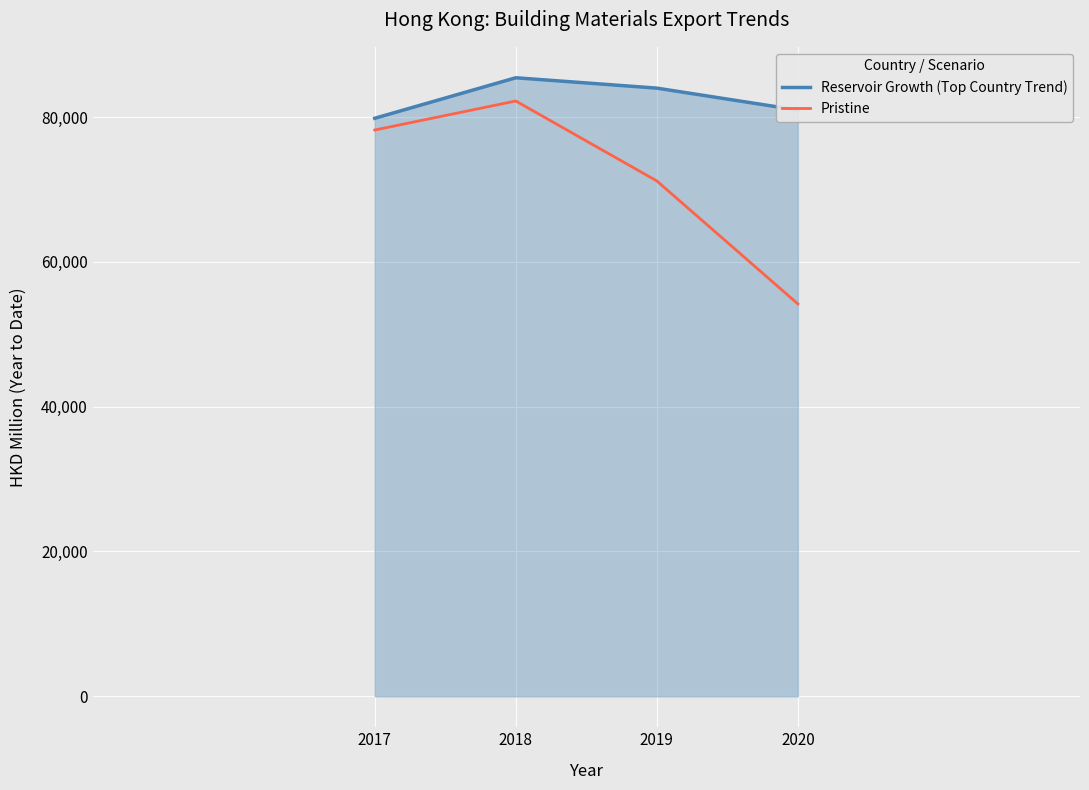

Rank the series at 2020 from highest to lowest value.

Reservoir Growth (Top Country Trend), Pristine